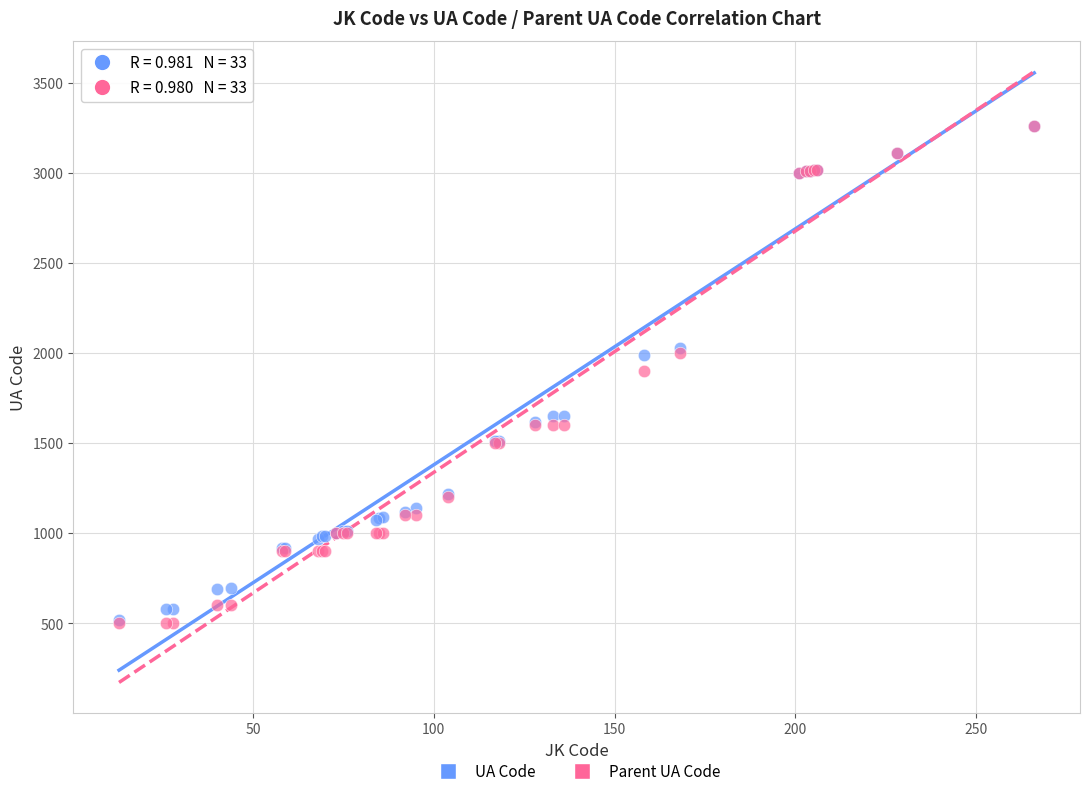

What are all the series names shown in the legend?

UA Code, Parent UA Code